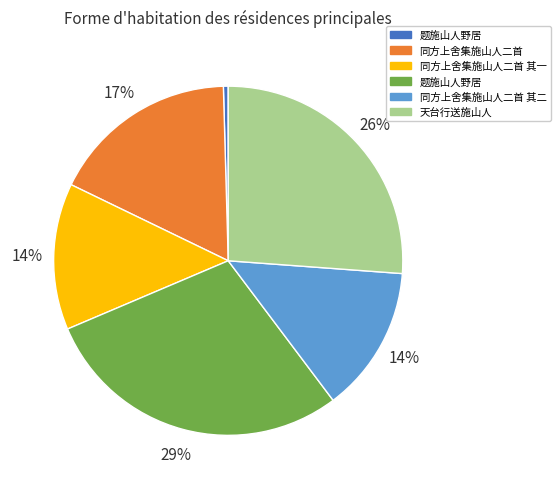

To the nearest percent, what is the average slice percentage?

17%